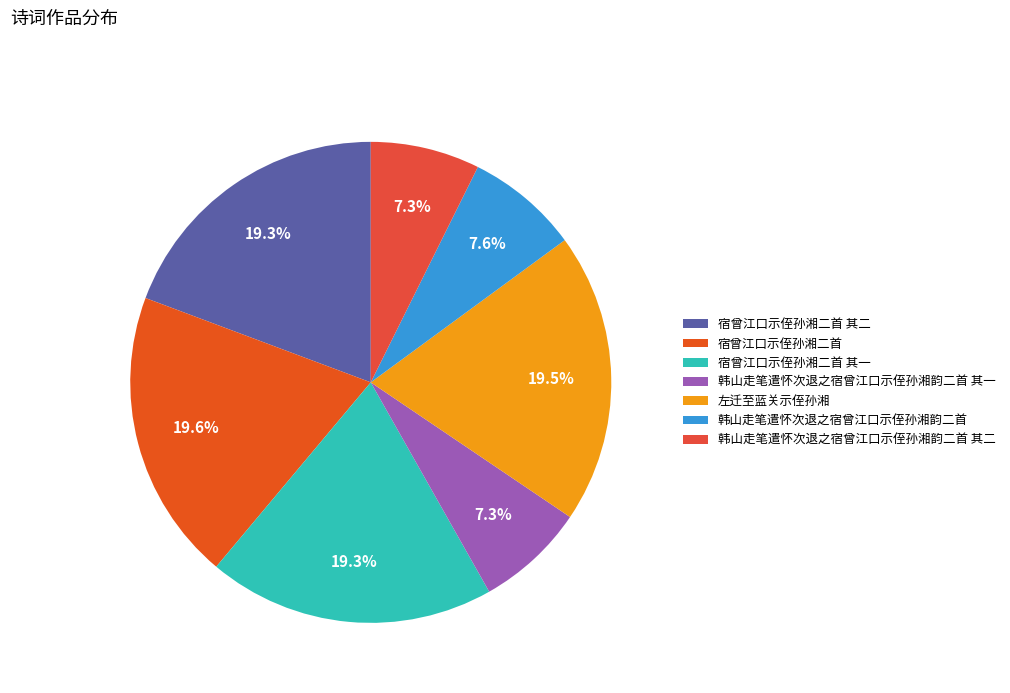

Is it true that 韩山走笔遣怀次退之宿曾江口示侄孙湘韵二首 其二 is 16% of the pie?

False